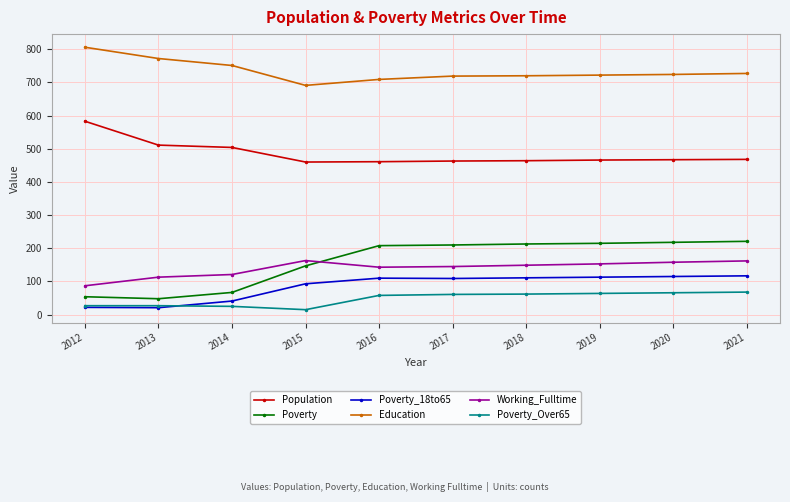

How many lines are shown in the chart?

6